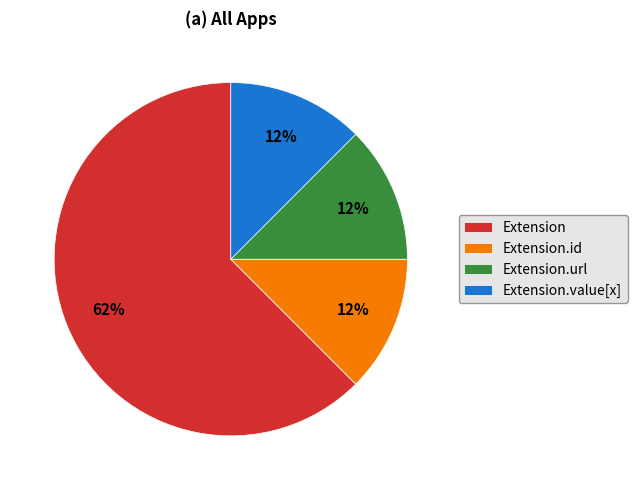

To the nearest percent, what is the average slice percentage?

25%